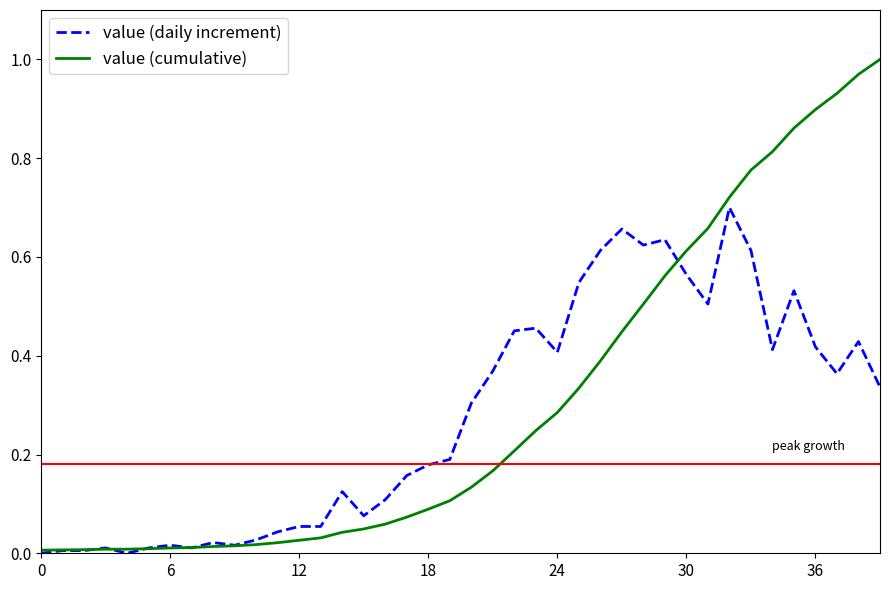

How many categories are shown in the chart?

40